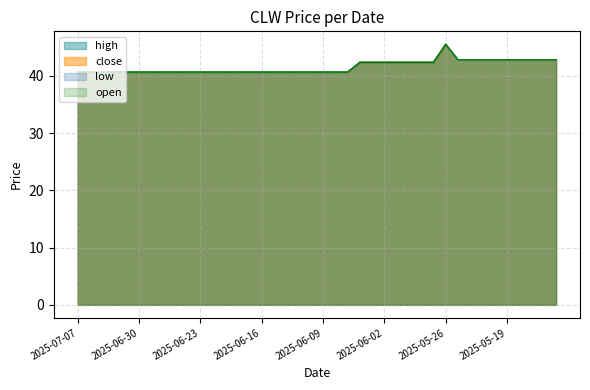

In open, how many points are higher than both neighbors (excluding endpoints)?

1